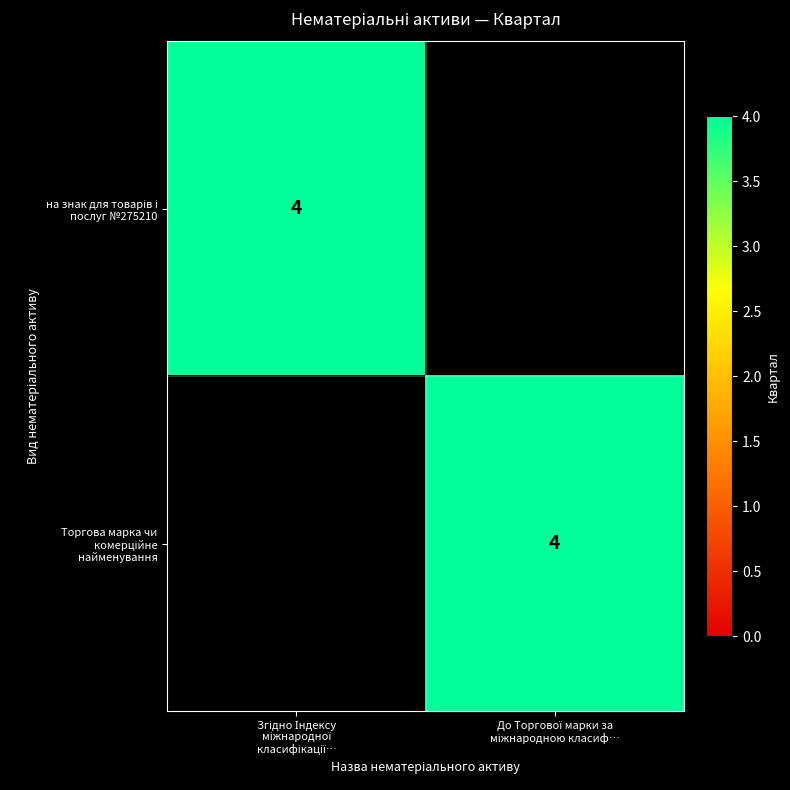

Count the Торгова марка чи комерційне найменування values in the range 0 to 4.

2